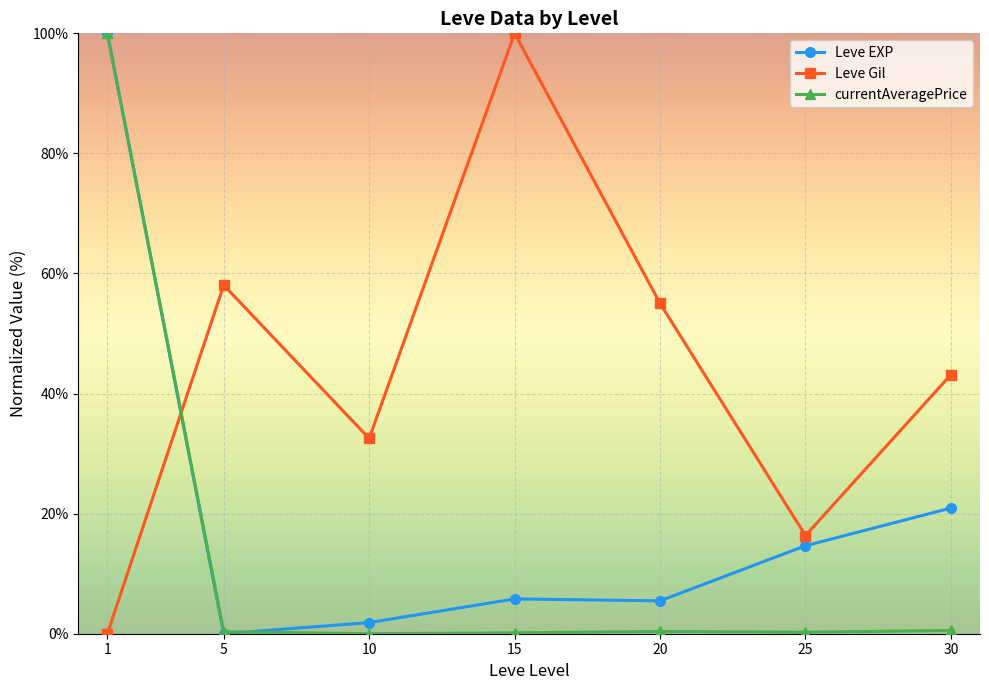

Is it true that Leve Gil equals 70.0 at 30?

False